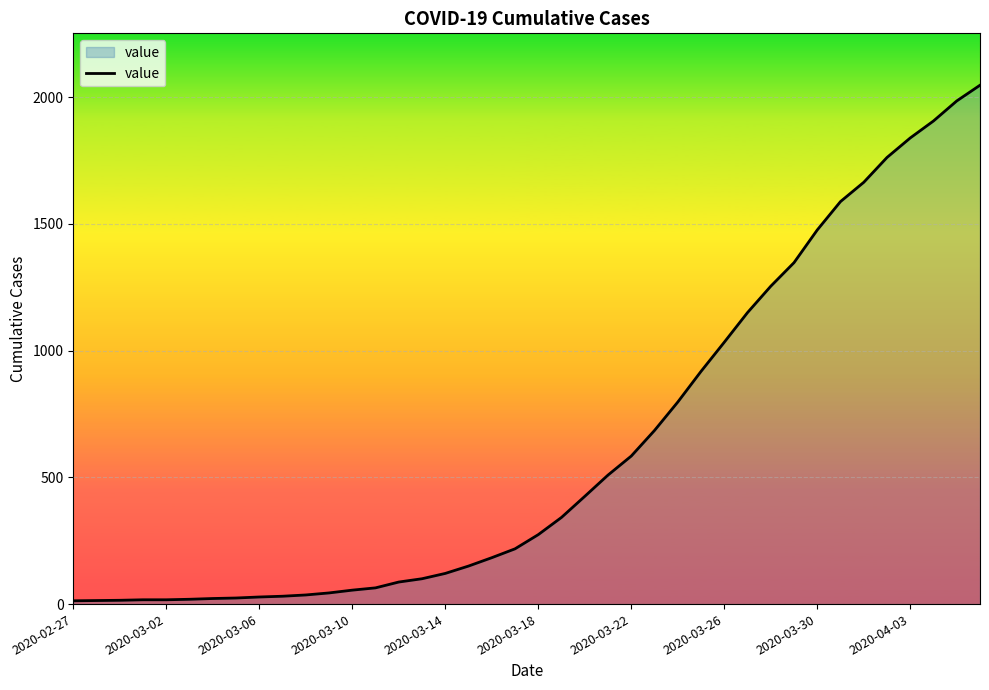

What is the maximum value shown in the chart?

2047